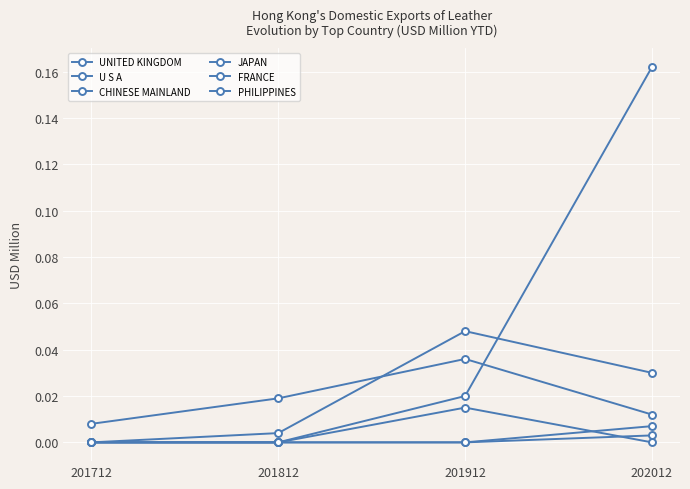

Between 201812 and 201712, which is larger?

201812